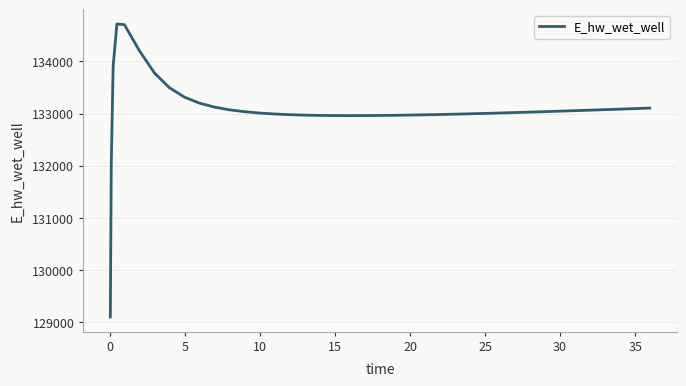

What is the difference between the maximum and minimum values?

5612.2